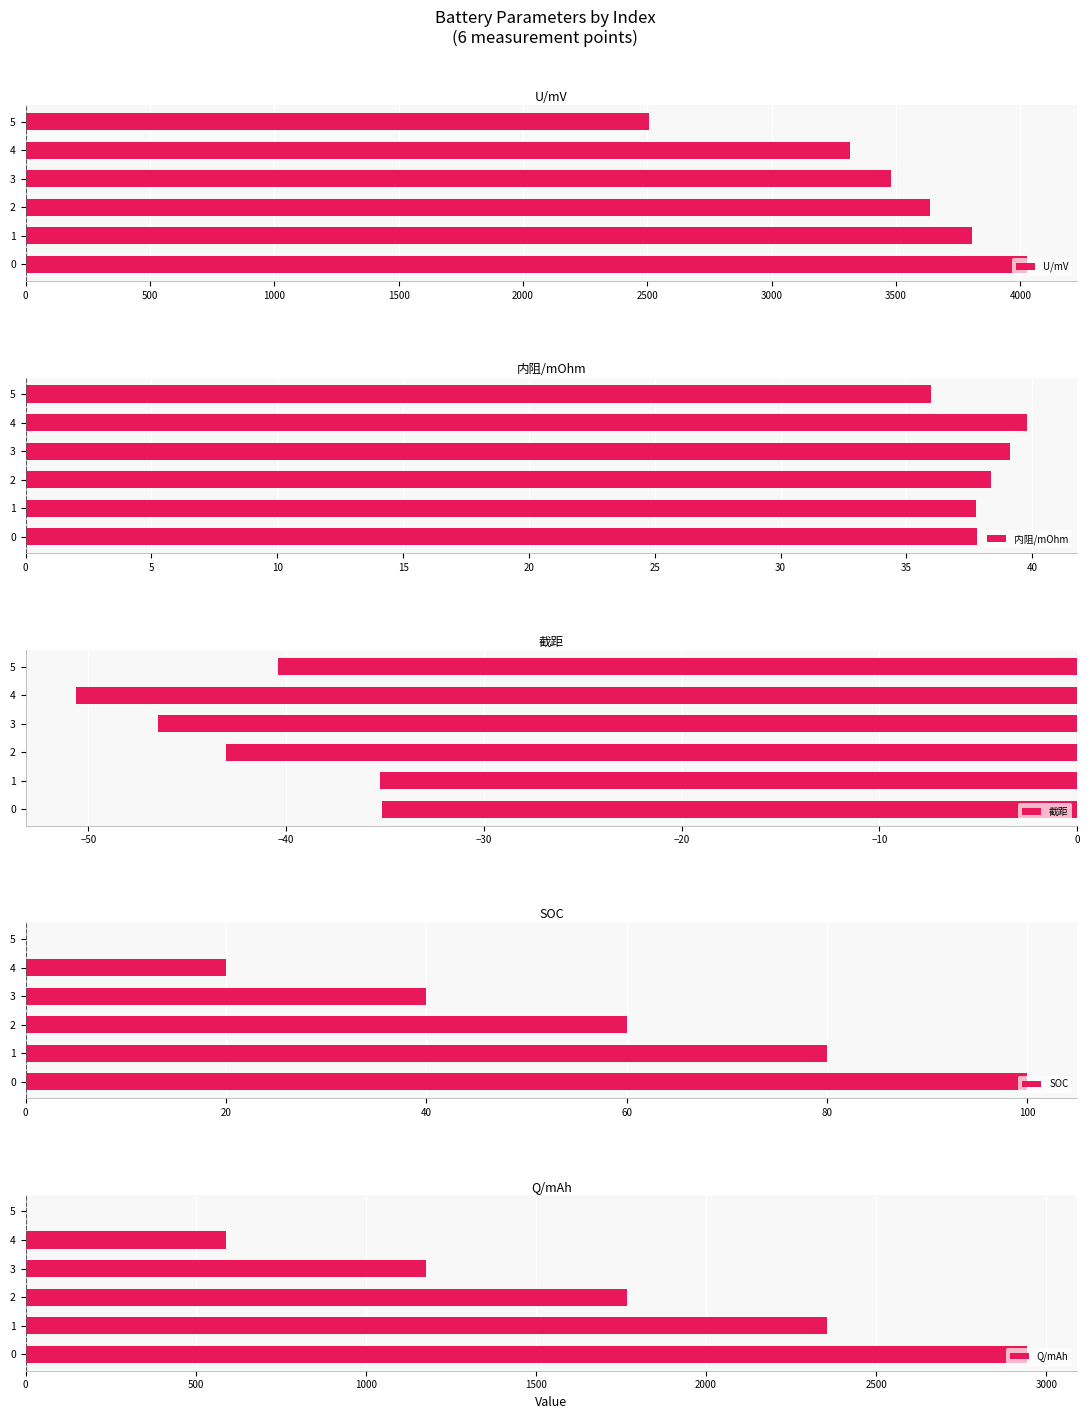

What is the minimum value shown in the chart?

-50.6